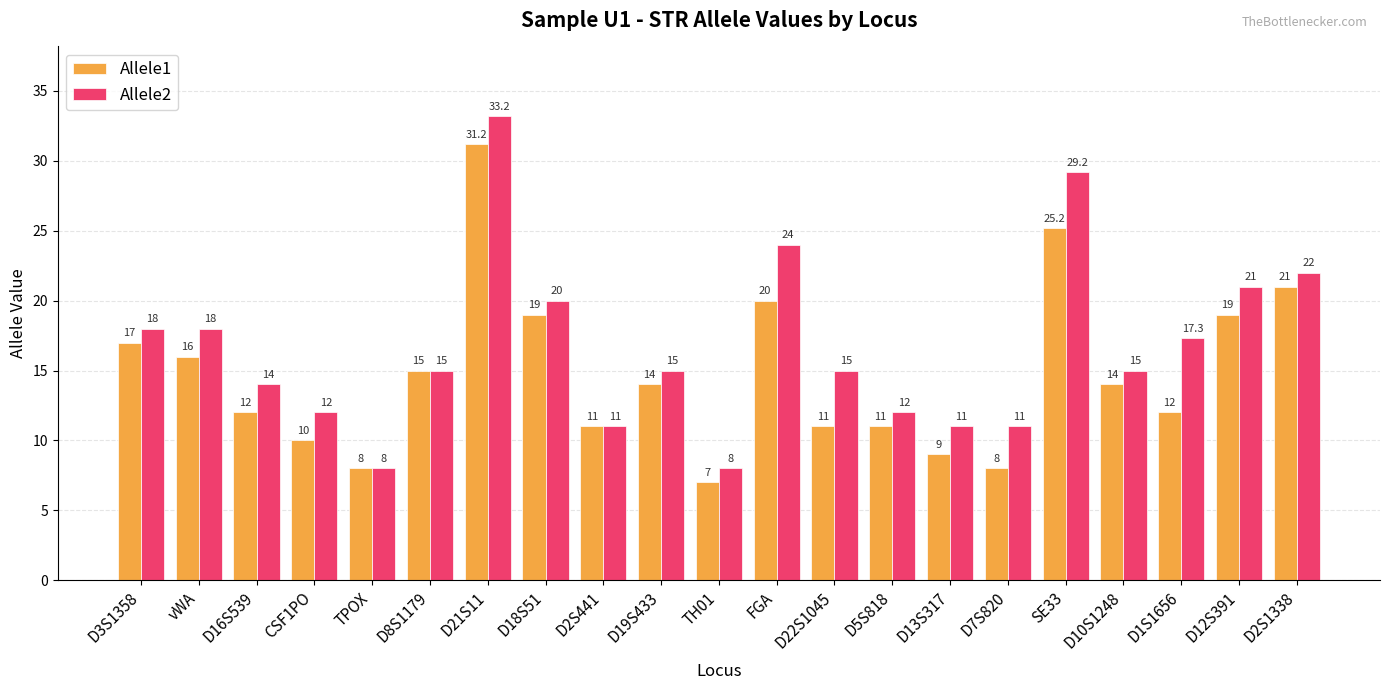

Which series has the largest range (max minus min)?

Allele2